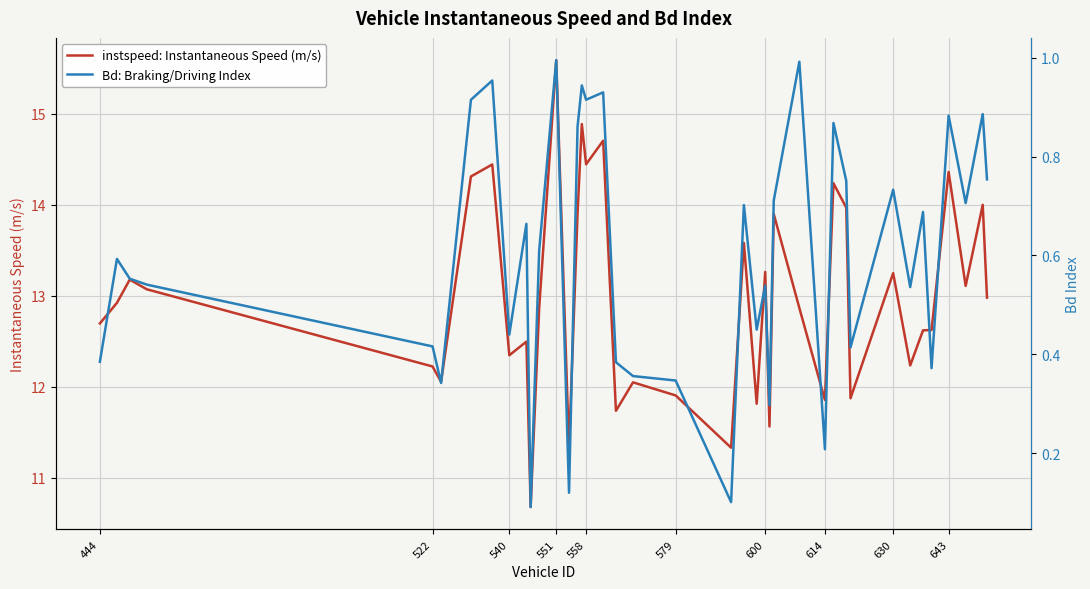

How many categories are shown in the chart?

40